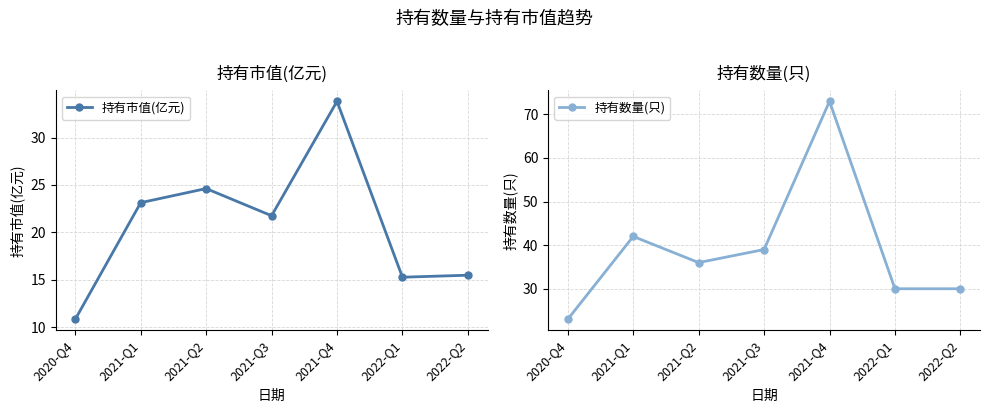

What is the total value across all series at 2021-Q2?

60.6